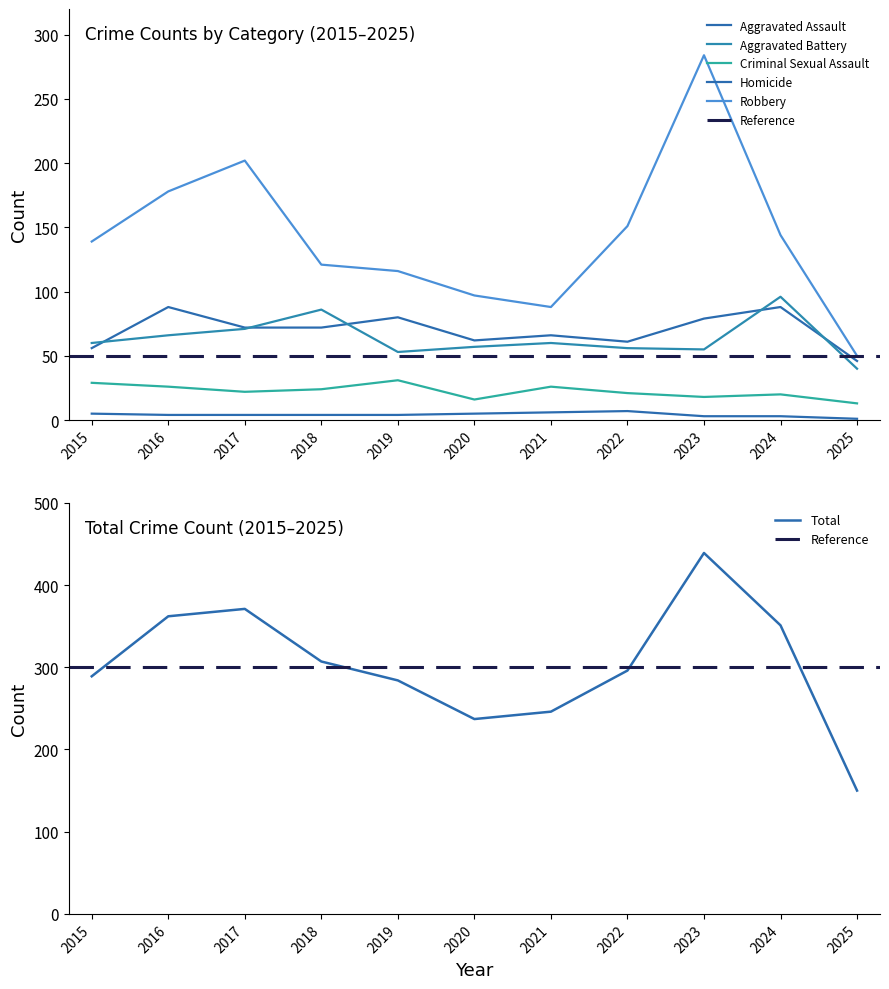

At which category does Robbery reach its first local valley?

2021